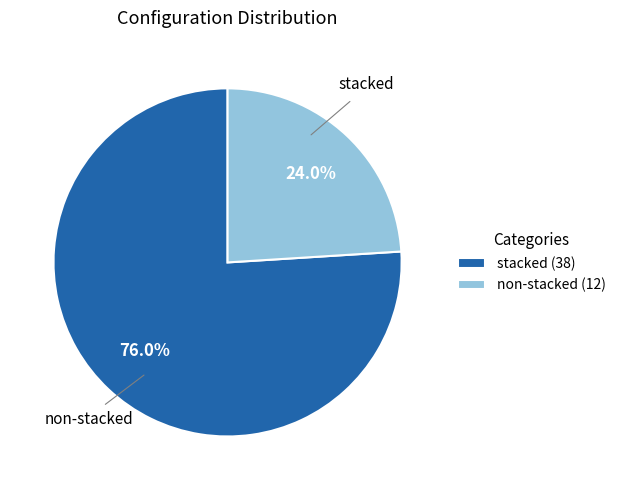

Do non-stacked and stacked together represent more than half of the pie?

Yes